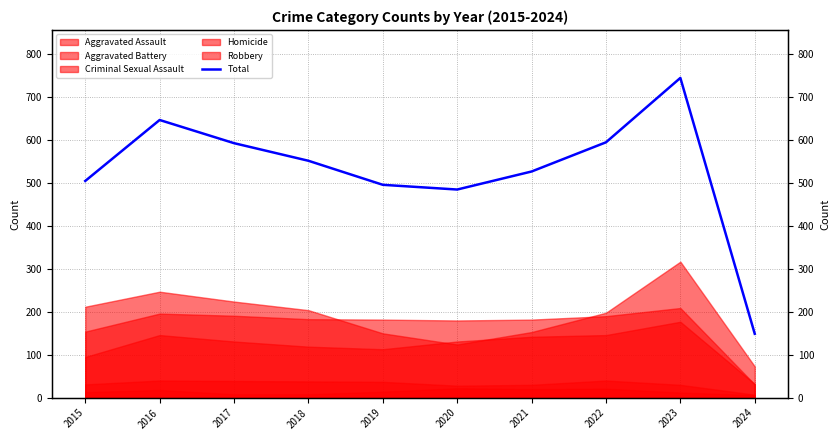

What is the difference between the values at 2024 and 2019?

347